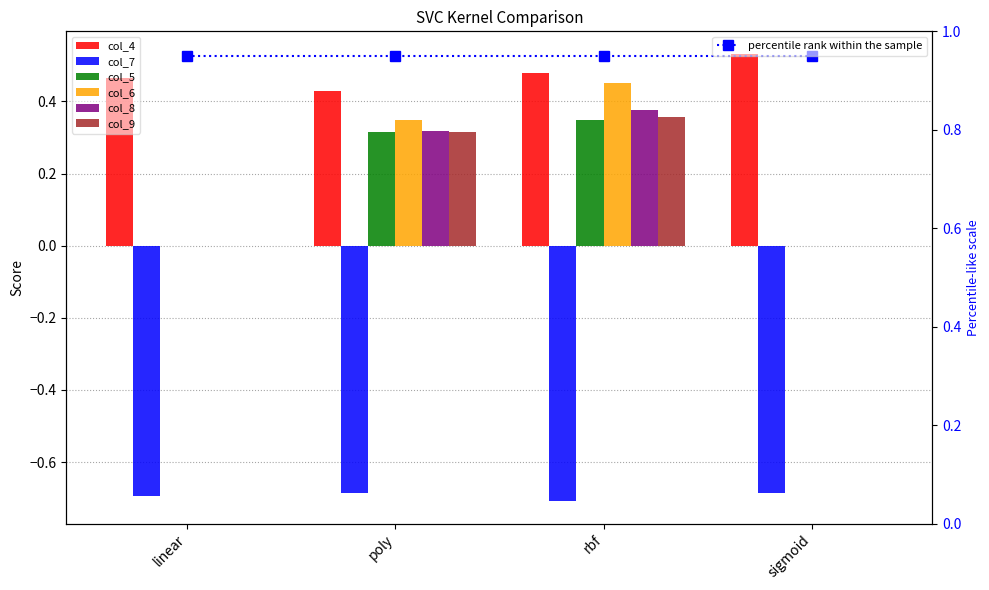

What is the minimum value shown in the chart?

-0.7